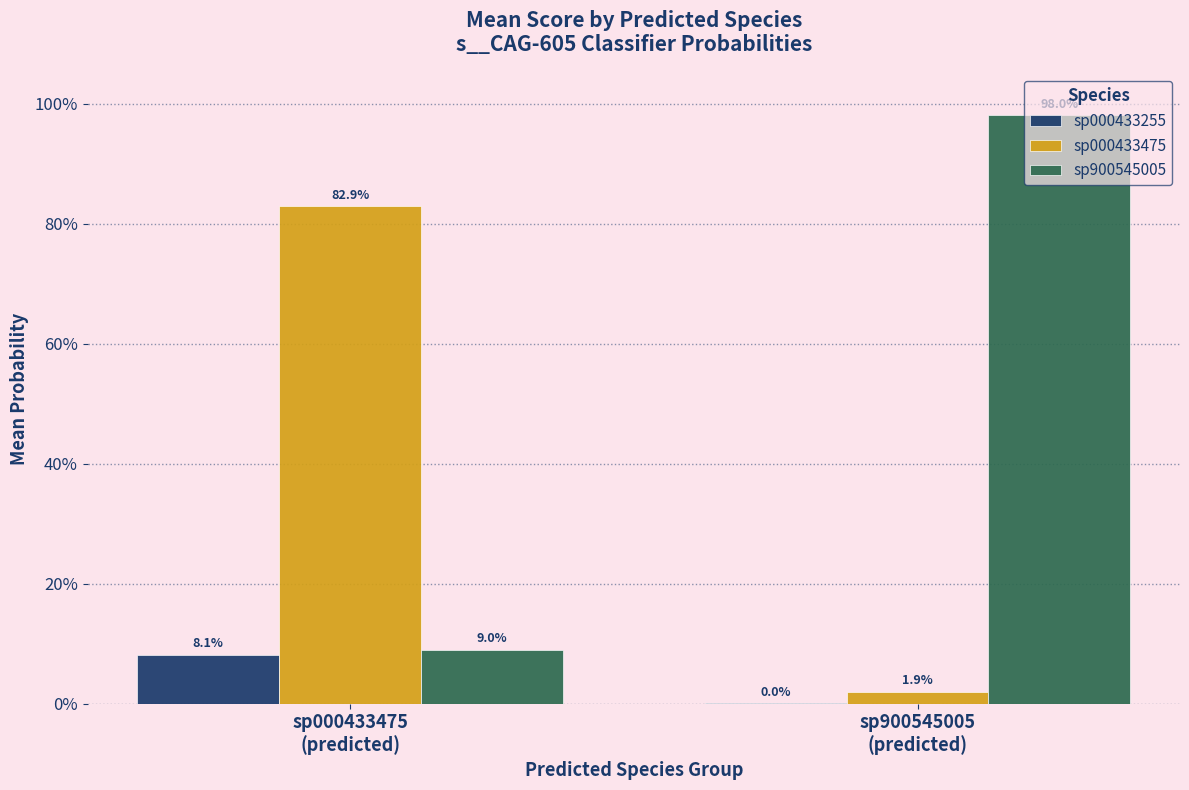

What is the approximate value of sp000433255 at sp000433475
(predicted)?

0.1